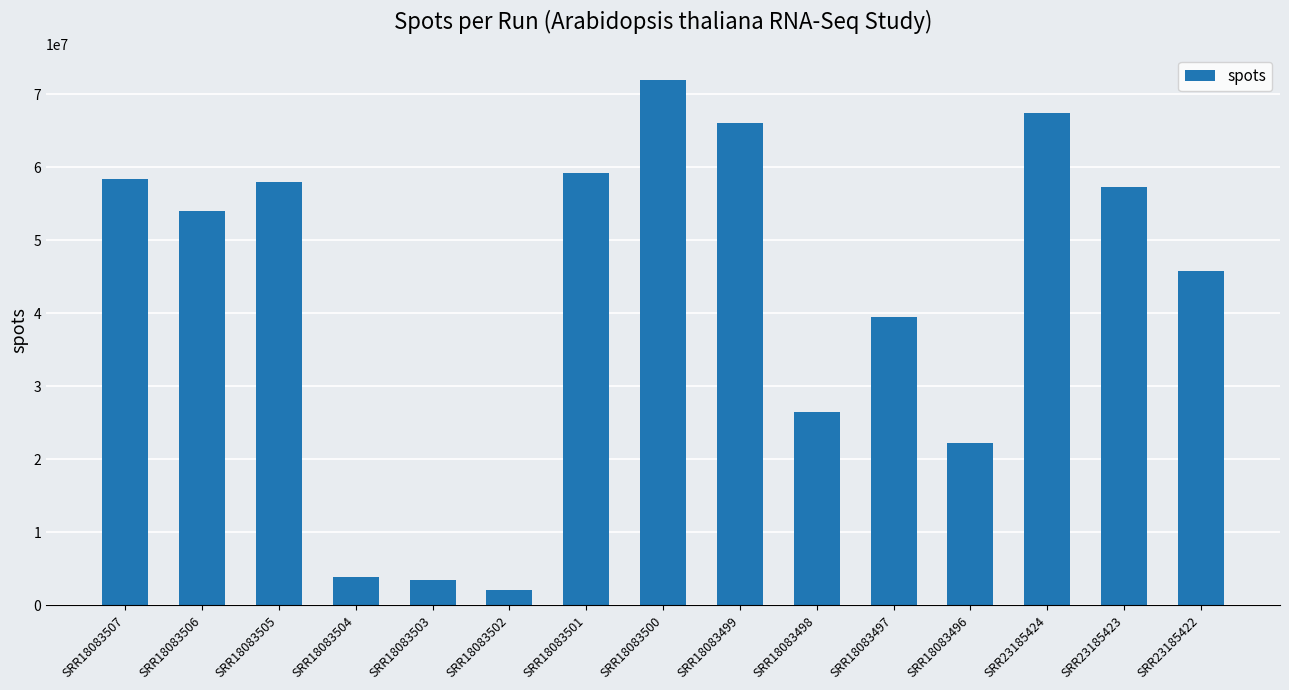

What is the change in value from SRR18083498 to SRR18083497?

+12952218